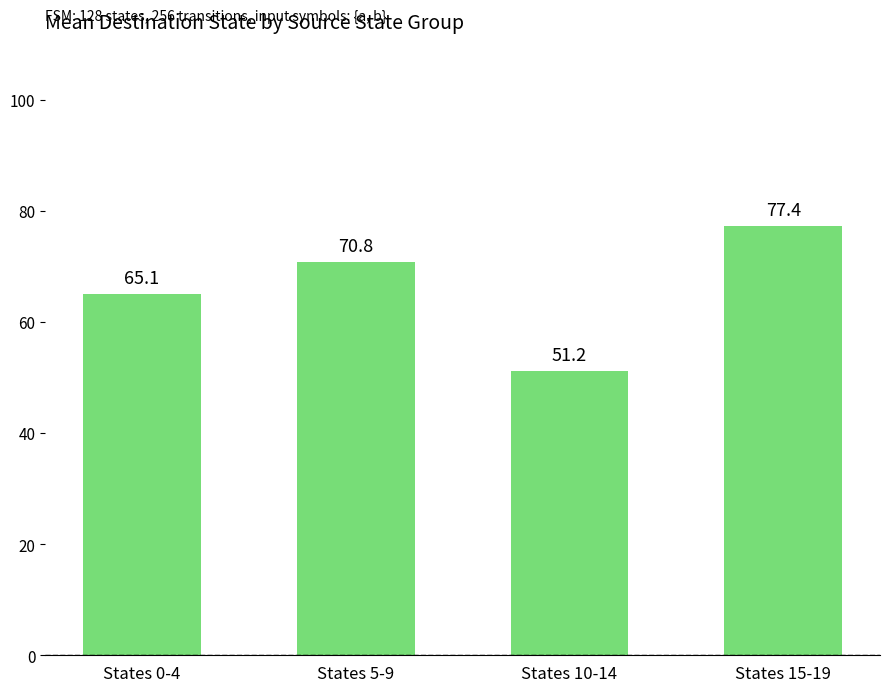

What value does the data have at States 10-14?

51.2